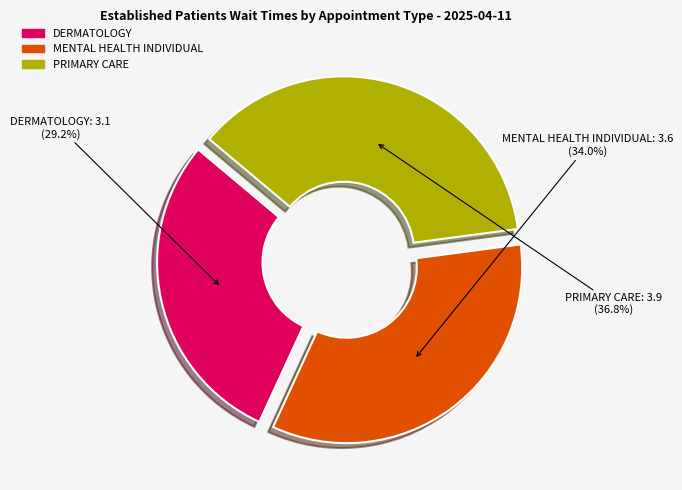

How many slices are in this pie chart?

3